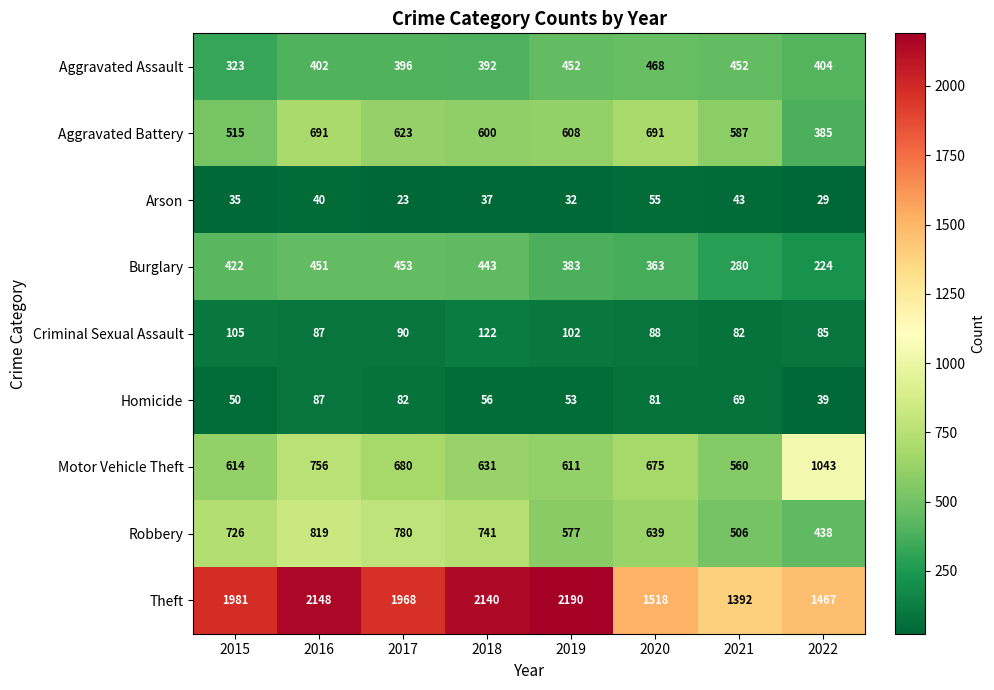

Rank the series at 2021 from highest to lowest value.

Theft, Aggravated Battery, Motor Vehicle Theft, Robbery, Aggravated Assault, Burglary, Criminal Sexual Assault, Homicide, Arson